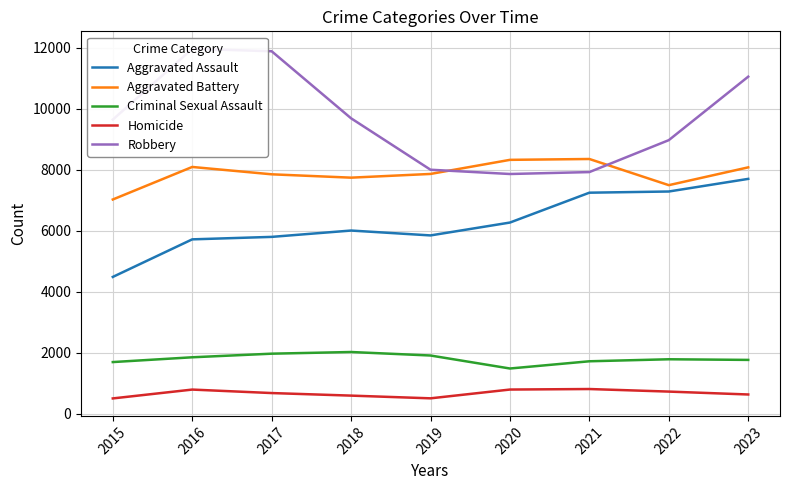

What is the sum of all Aggravated Battery values?

70770